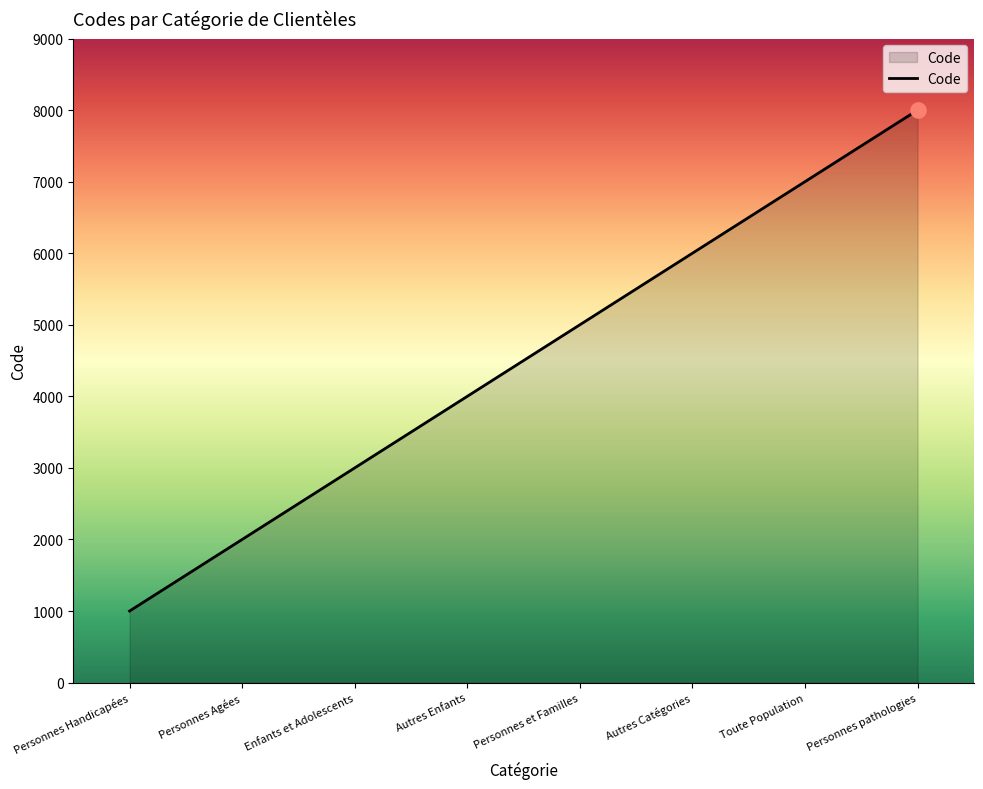

What is the change in value from Personnes Handicapées to Toute Population?

+6000